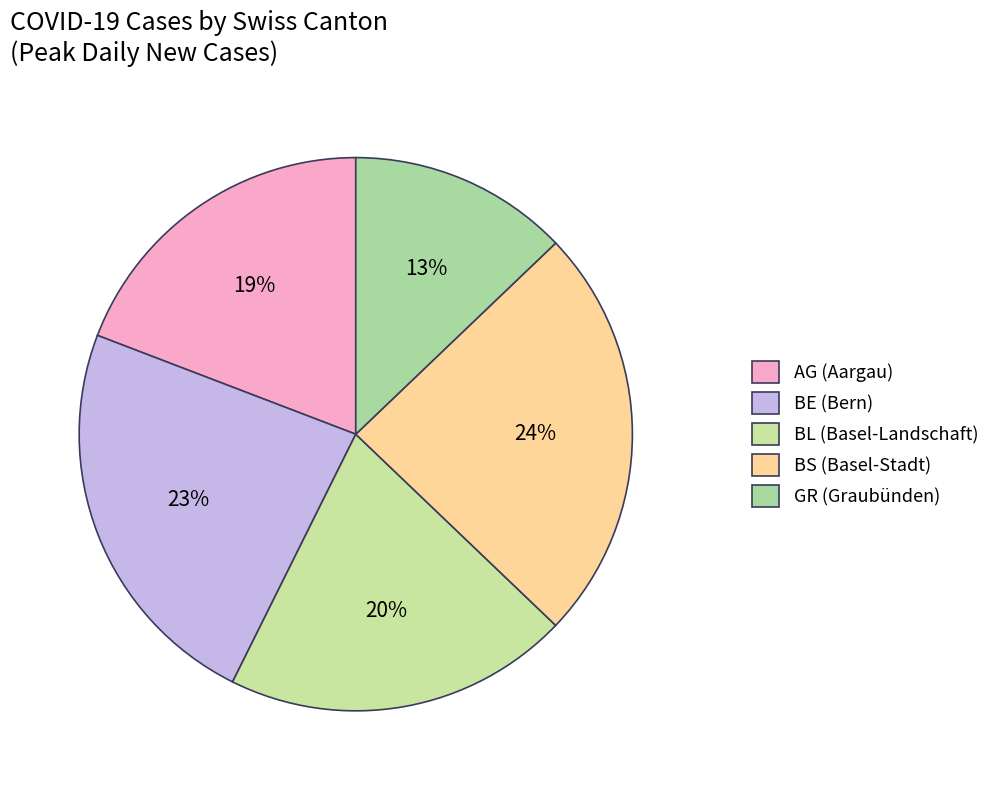

Count the number of slices in the pie.

5